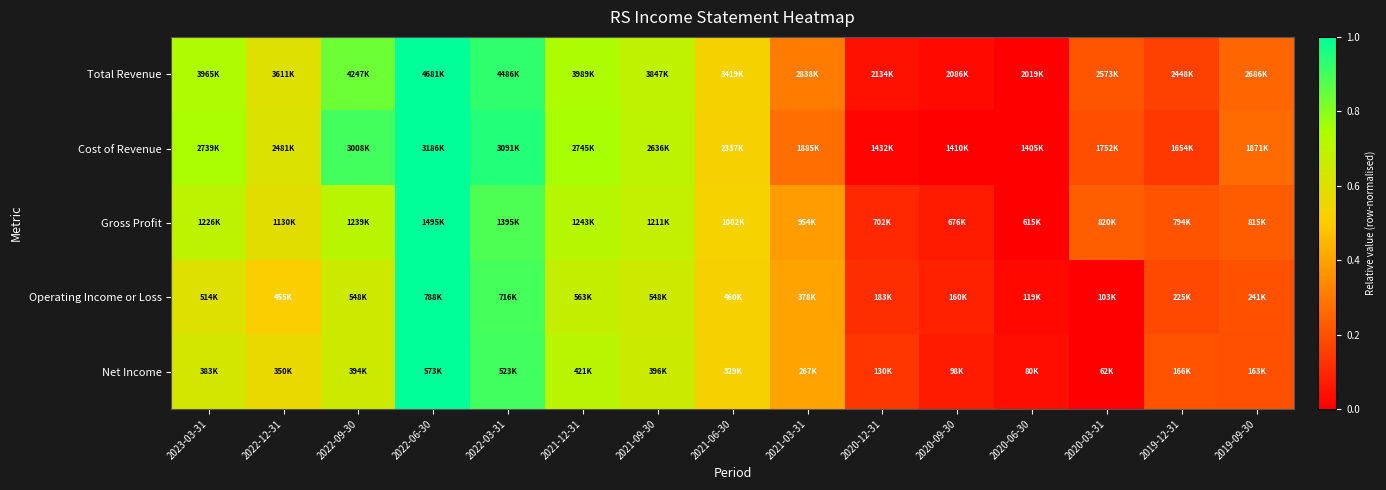

Reading right to left, extract all data points from this chart.

Total Revenue: 2019-09-30=0.3	2019-12-31=0.2	2020-03-31=0.2	2020-06-30=0.0	2020-09-30=0.0	2020-12-31=0.0	2021-03-31=0.3	2021-06-30=0.5	2021-09-30=0.7	2021-12-31=0.7	2022-03-31=0.9	2022-06-30=1.0	2022-09-30=0.8	2022-12-31=0.6	2023-03-31=0.7
Cost of Revenue: 2019-09-30=0.3	2019-12-31=0.1	2020-03-31=0.2	2020-06-30=0.0	2020-09-30=0.0	2020-12-31=0.0	2021-03-31=0.3	2021-06-30=0.5	2021-09-30=0.7	2021-12-31=0.8	2022-03-31=0.9	2022-06-30=1.0	2022-09-30=0.9	2022-12-31=0.6	2023-03-31=0.7
Gross Profit: 2019-09-30=0.2	2019-12-31=0.2	2020-03-31=0.2	2020-06-30=0.0	2020-09-30=0.1	2020-12-31=0.1	2021-03-31=0.4	2021-06-30=0.5	2021-09-30=0.7	2021-12-31=0.7	2022-03-31=0.9	2022-06-30=1.0	2022-09-30=0.7	2022-12-31=0.6	2023-03-31=0.7
Operating Income or Loss: 2019-09-30=0.2	2019-12-31=0.2	2020-03-31=0.0	2020-06-30=0.0	2020-09-30=0.1	2020-12-31=0.1	2021-03-31=0.4	2021-06-30=0.5	2021-09-30=0.6	2021-12-31=0.7	2022-03-31=0.9	2022-06-30=1.0	2022-09-30=0.7	2022-12-31=0.5	2023-03-31=0.6
Net Income: 2019-09-30=0.2	2019-12-31=0.2	2020-03-31=0.0	2020-06-30=0.0	2020-09-30=0.1	2020-12-31=0.1	2021-03-31=0.4	2021-06-30=0.5	2021-09-30=0.7	2021-12-31=0.7	2022-03-31=0.9	2022-06-30=1.0	2022-09-30=0.6	2022-12-31=0.6	2023-03-31=0.6